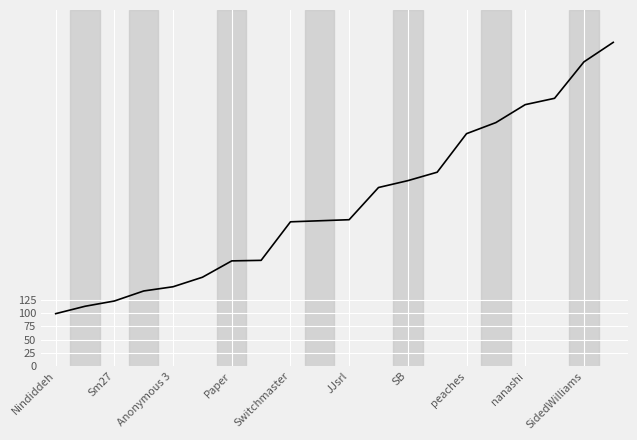

What is the smallest value displayed?

99